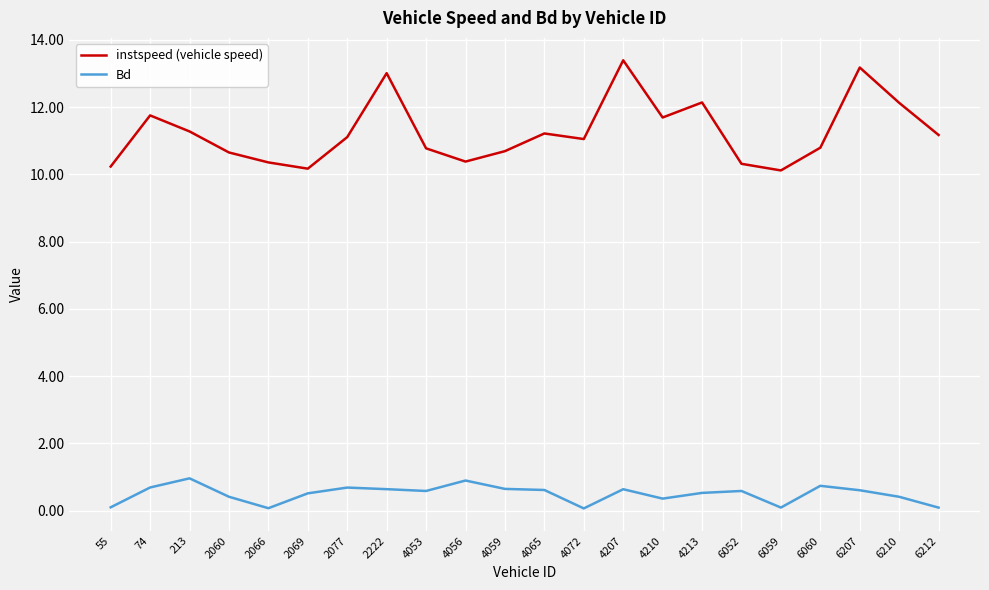

True or false: instspeed (vehicle speed) has a value of 10.7 at 4059.

True